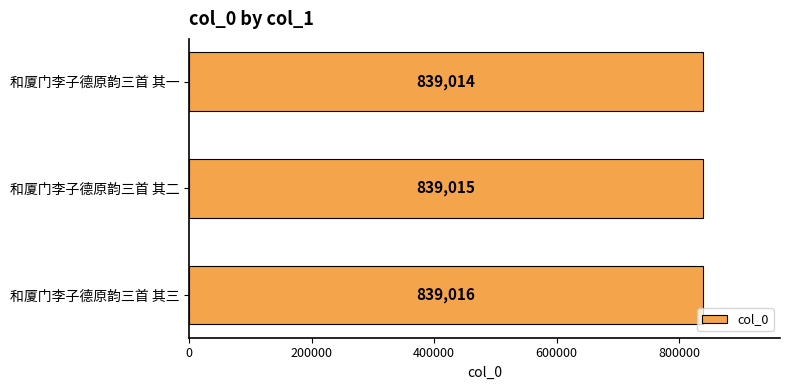

Read the value at 和厦门李子德原韵三首 其二.

839015